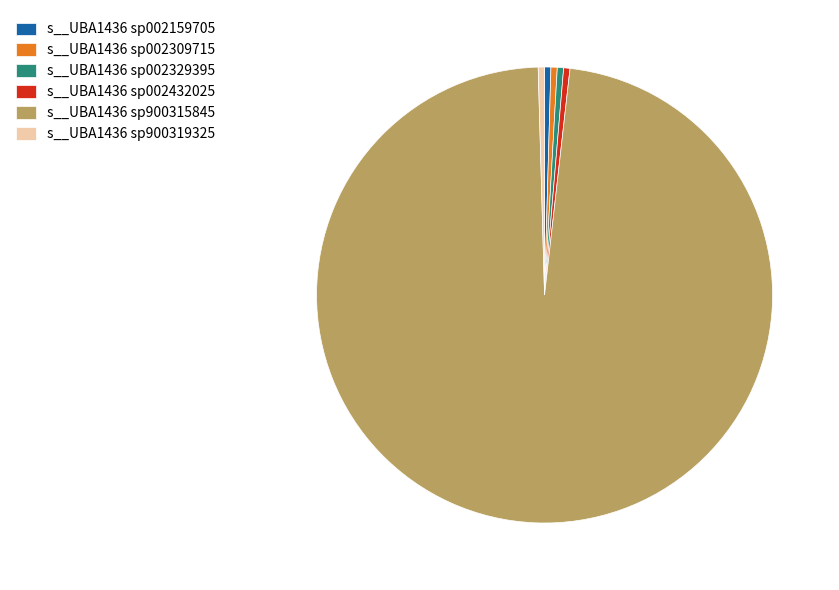

Is there any slice that represents more than half of the pie?

Yes